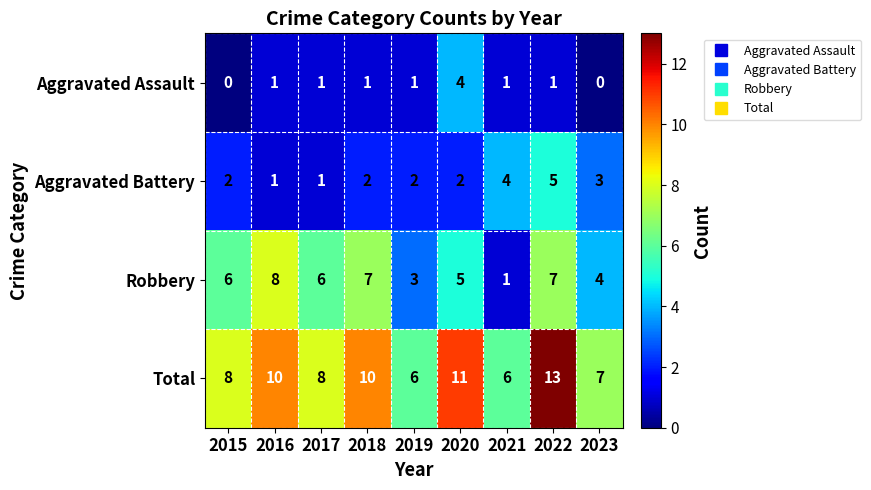

The value of Total at 2019 is 6. True or false?

True